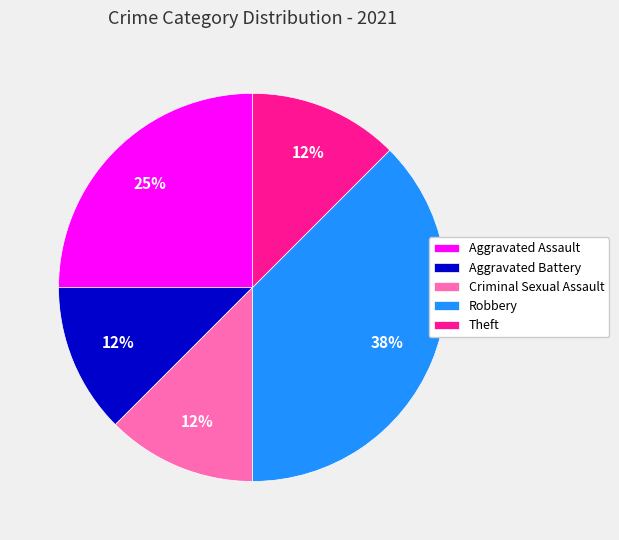

Which category has the biggest portion of the pie?

Robbery